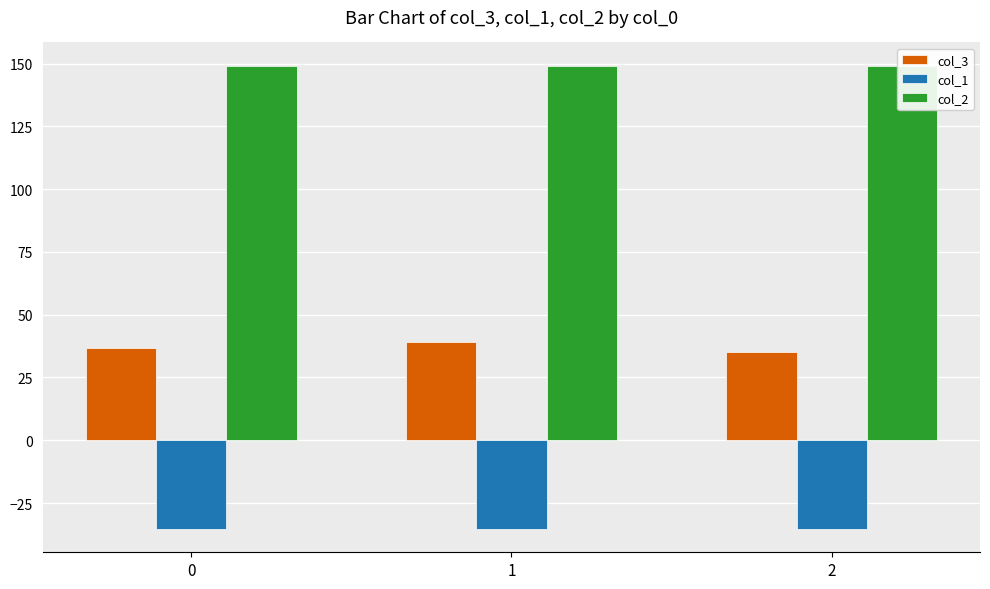

What is the total value across all series at 1?

153.1